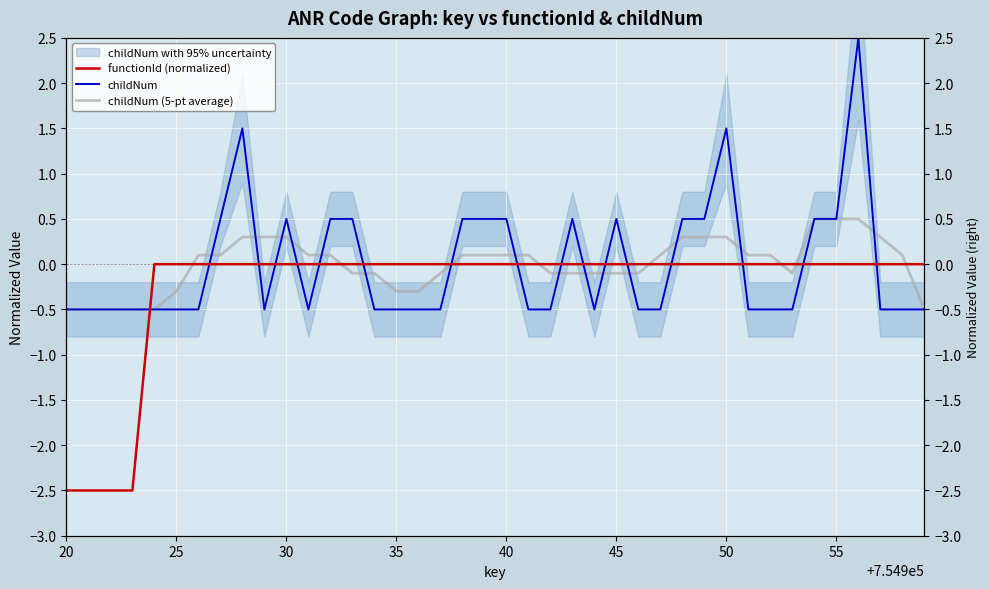

True or false: childNum (5-pt average) and childNum cross at least once.

True